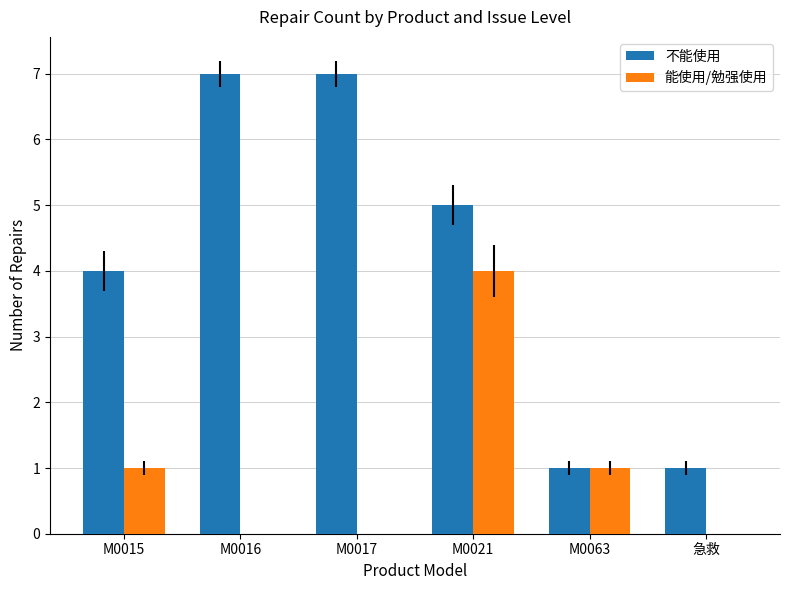

Which series changed the most between M0021 and M0063?

不能使用